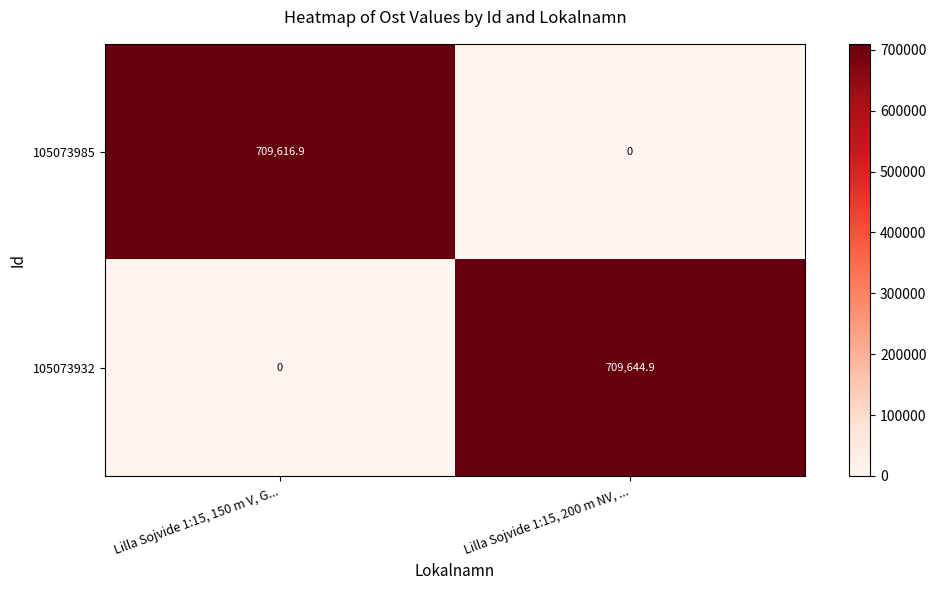

At which category is the sum across all series the highest?

Lilla Sojvide 1:15, 200 m NV, ...